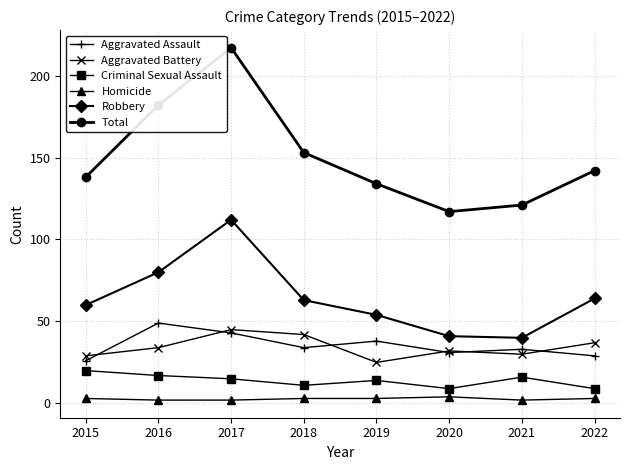

Which series has the widest spread of values?

Total